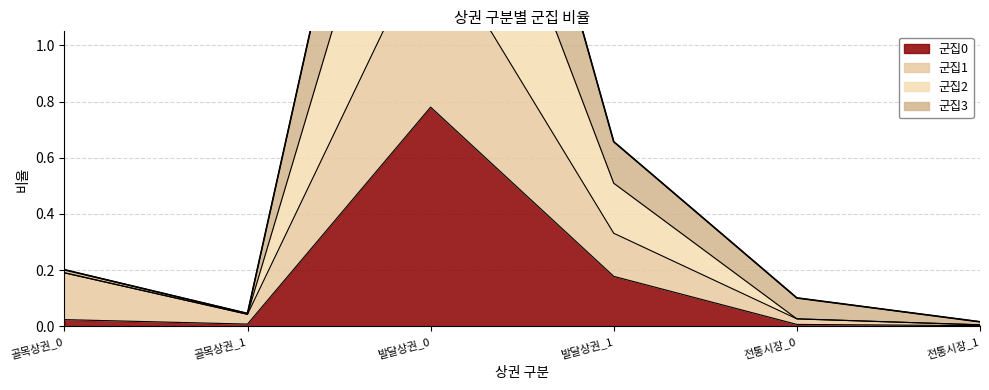

True or false: 군집1 has a value of 0.5 at 발달상권_0.

False